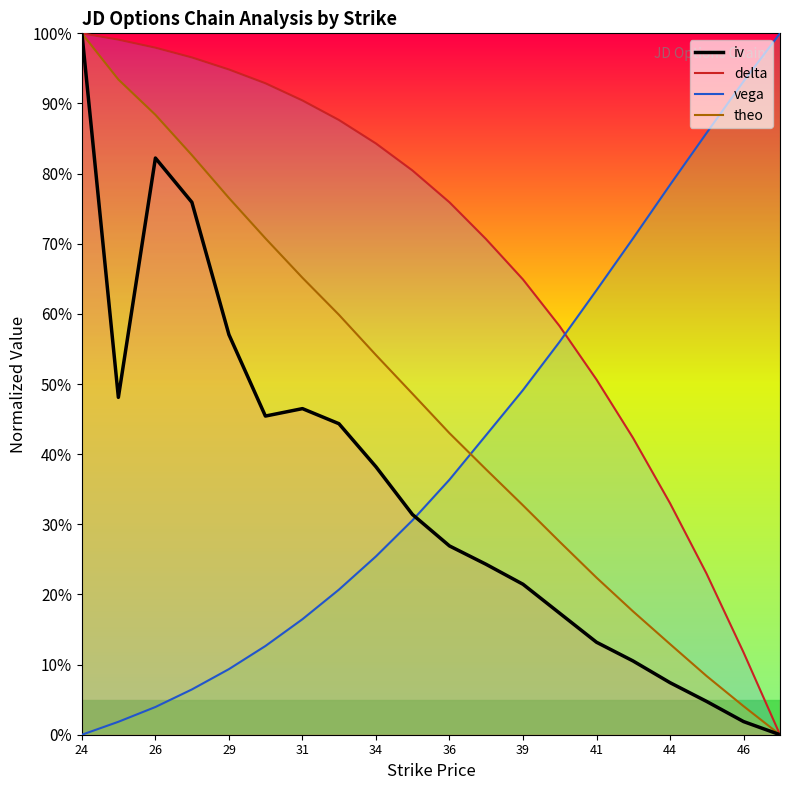

What position from the left is 31?

7